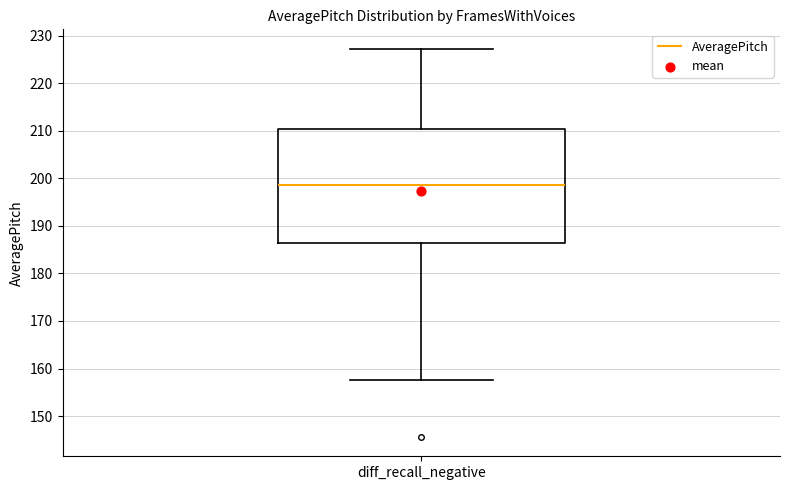

Transcribe this box plot: give where the median line is, the range the box spans, and where the two whiskers end, as read against the y-axis. The values are not printed on the chart, so give them approximately, as read against the axis.

median 199, box 186 to 210, whiskers 158 to 227